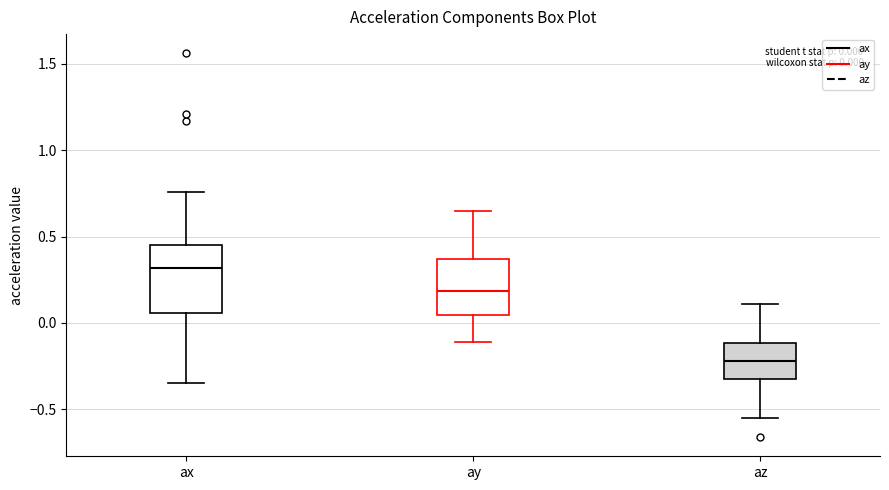

Which box's median line is the lowest?

az